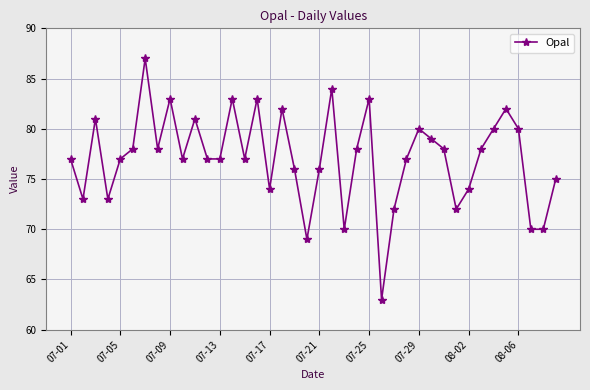

What is the average value?

77